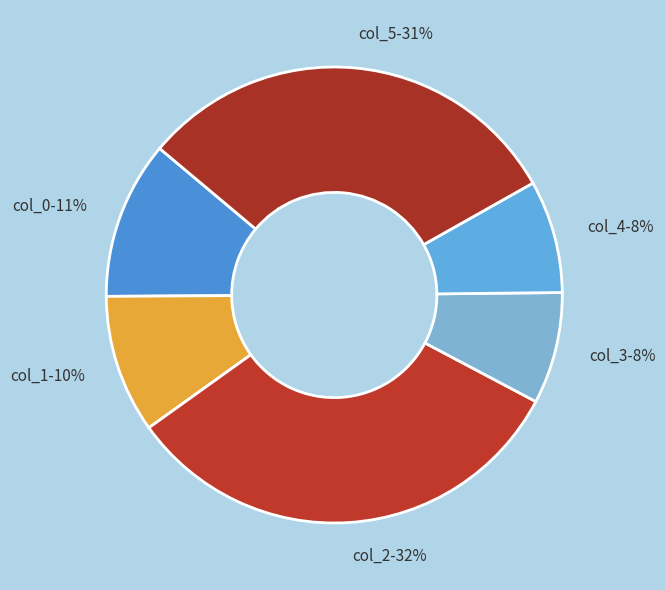

To the nearest percent, what is the average slice percentage?

17%